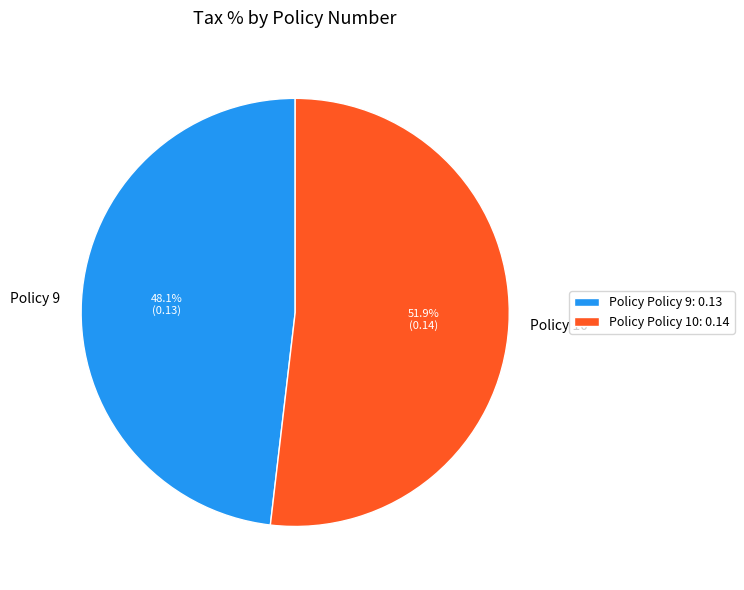

To the nearest percent, what is the difference between the Policy 9 and Policy 10 slice percentages?

4%